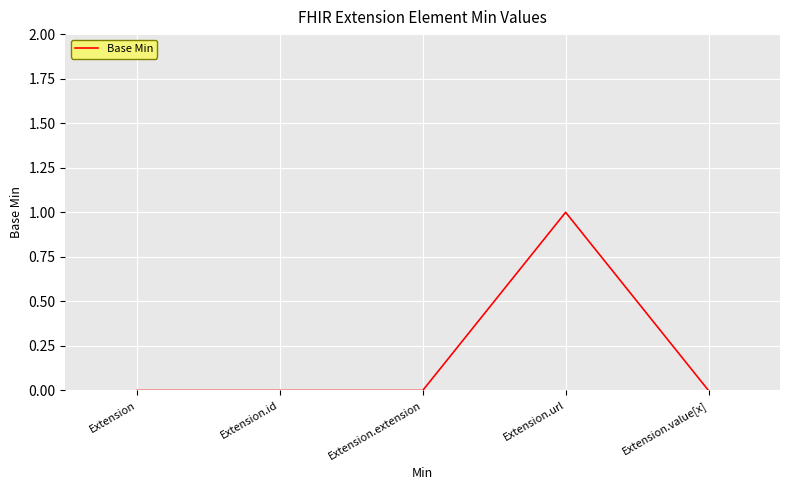

What is the difference between the maximum and minimum values?

1